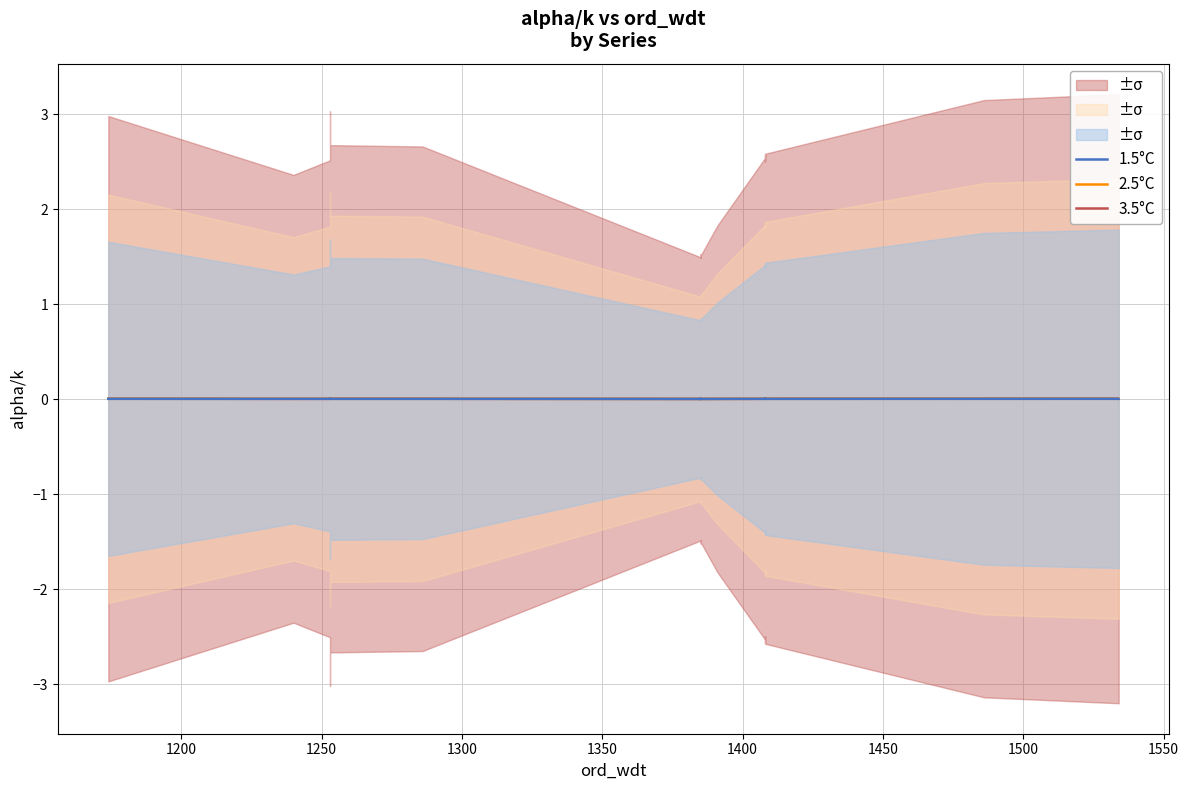

How many series are shown in this chart?

3